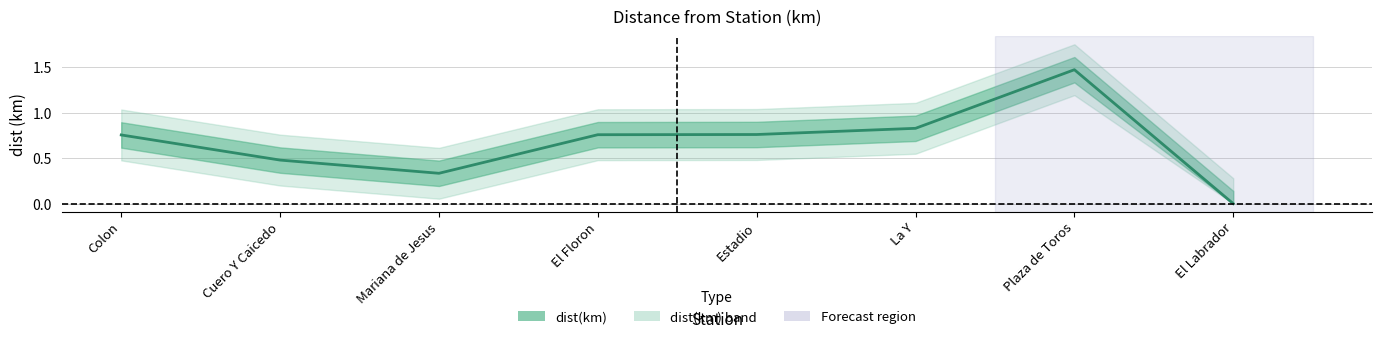

What is the label of the 6th point from the right?

Mariana de Jesus